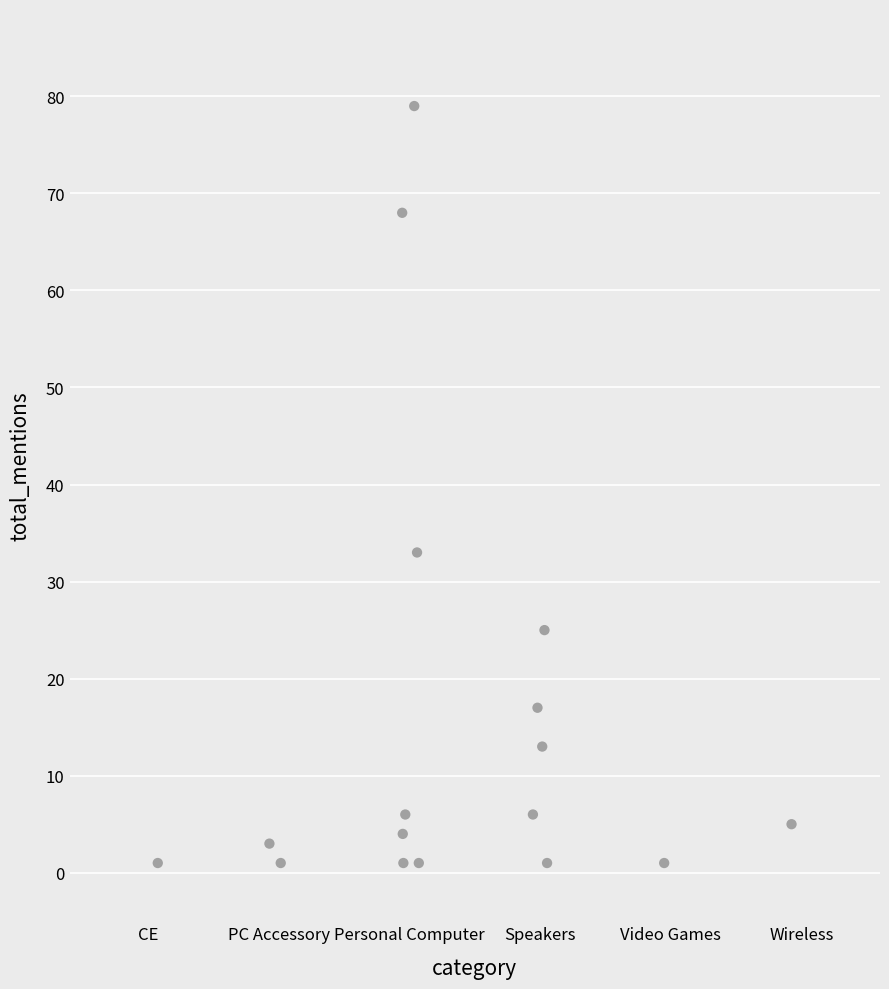

What is the range of Y values (max minus min)?

78